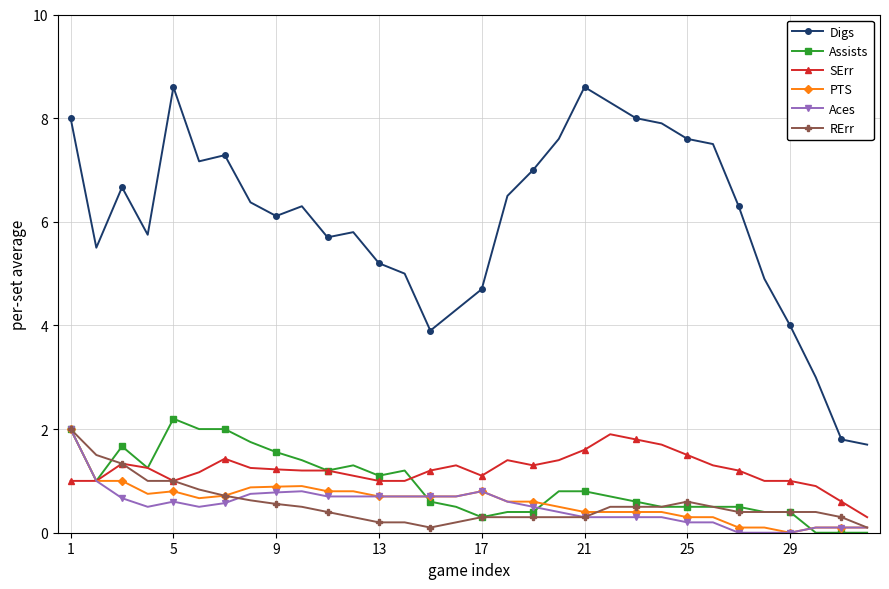

What is the value of the Assists point at the 16th from the left?

0.5